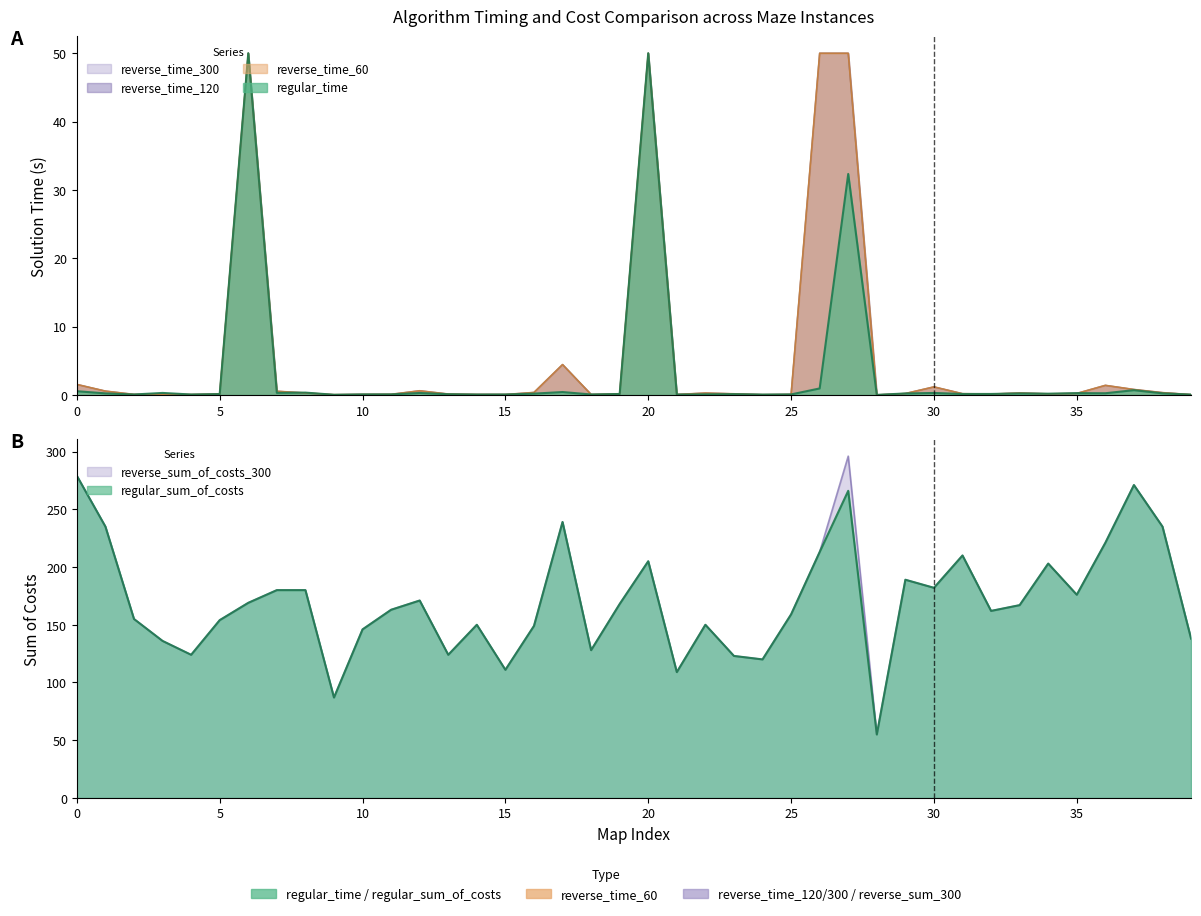

True or false: reverse_sum_of_costs_300 and regular_sum_of_costs intersect in this chart.

False